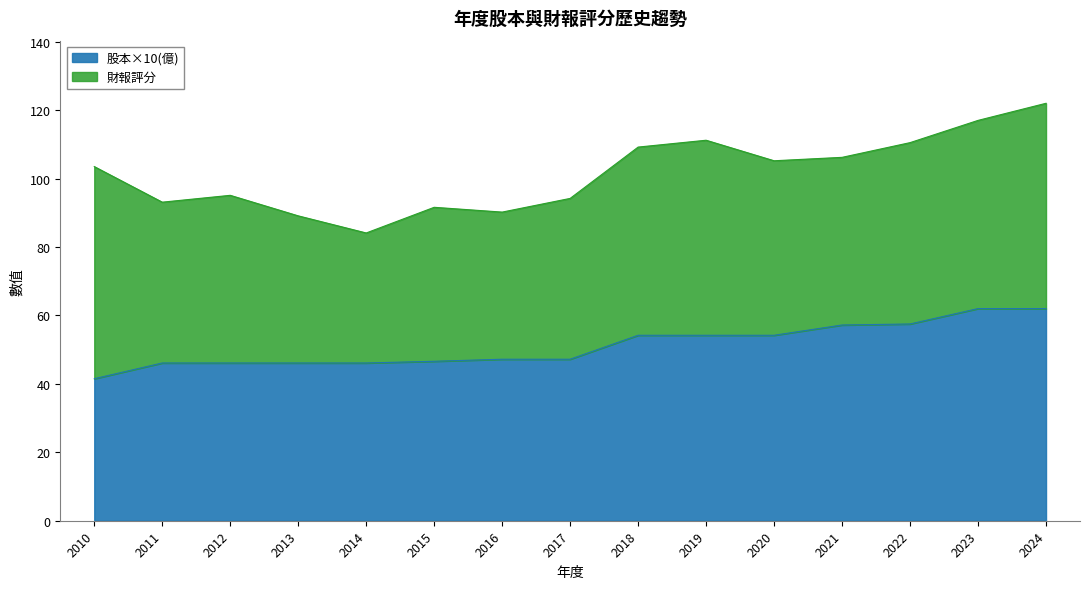

How many lines are shown in the chart?

2